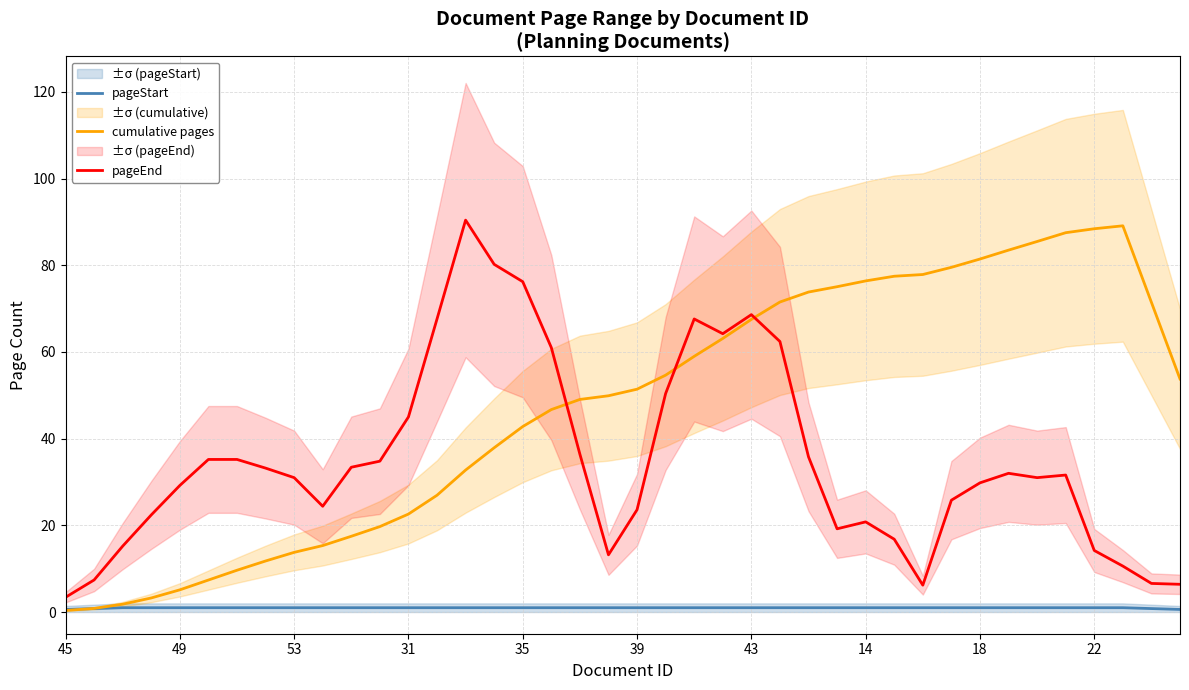

True or false: cumulative pages and pageEnd cross at least once.

True